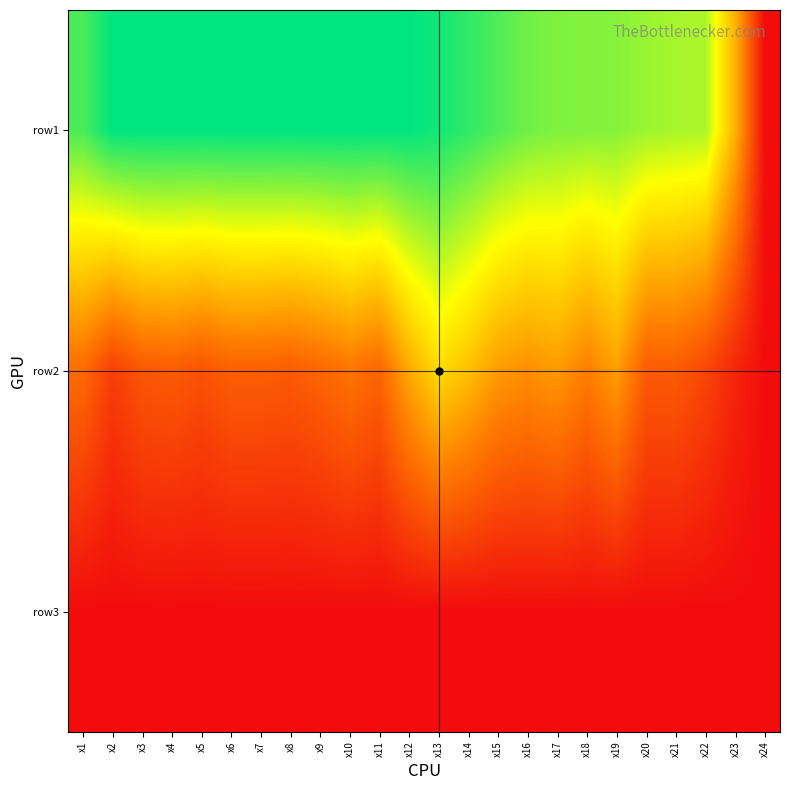

Reading right to left, transcribe all the data shown in this chart.

row1: x24=0.0	x23=4.4	x22=7.4	x21=7.5	x20=7.6	x19=7.9	x18=7.9	x17=8.0	x16=8.1	x15=8.5	x14=8.9	x13=9.3	x12=9.5	x11=9.6	x10=9.6	x9=9.6	x8=9.6	x7=9.6	x6=9.6	x5=9.6	x4=9.6	x3=9.6	x2=9.6	x1=8.6
row2: x24=0.0	x23=0.7	x22=1.6	x21=2.2	x20=2.2	x19=4.0	x18=3.1	x17=3.9	x16=3.6	x15=3.9	x14=4.8	x13=5.5	x12=4.3	x11=2.5	x10=2.9	x9=2.5	x8=2.2	x7=2.3	x6=2.3	x5=1.9	x4=2.2	x3=2.1	x2=1.4	x1=2.6
row3: x24=0.0	x23=0.0	x22=0.0	x21=0.0	x20=0.0	x19=0.0	x18=0.0	x17=0.0	x16=0.0	x15=0.0	x14=0.0	x13=0.0	x12=0.0	x11=0.0	x10=0.0	x9=0.0	x8=0.0	x7=0.0	x6=0.0	x5=0.0	x4=0.0	x3=0.0	x2=0.0	x1=0.0